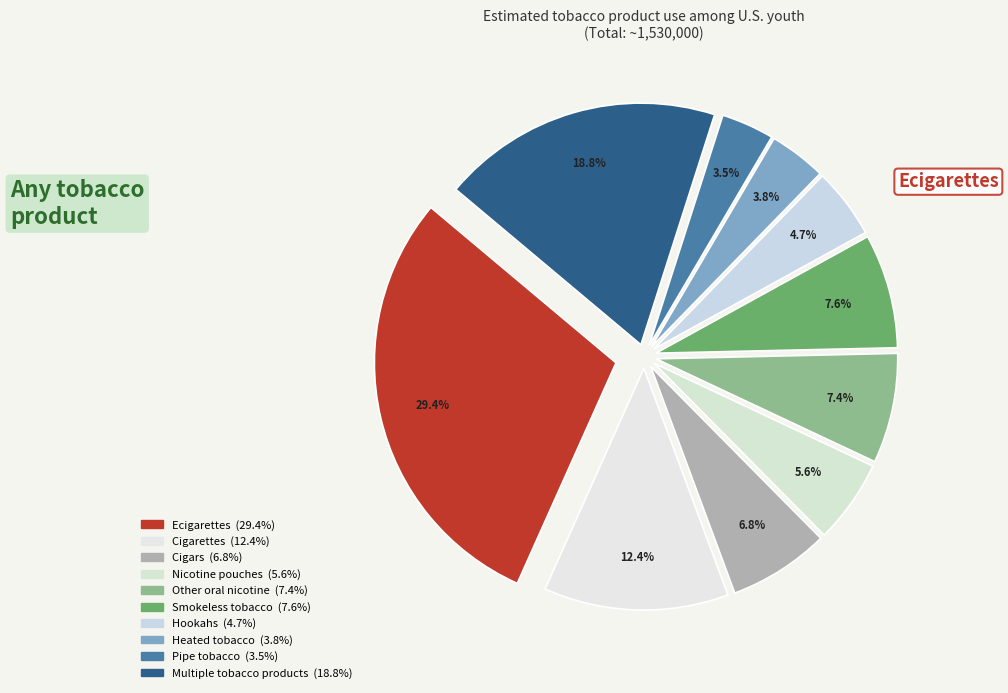

Is it true that Pipe tobacco is 1% of the pie?

False